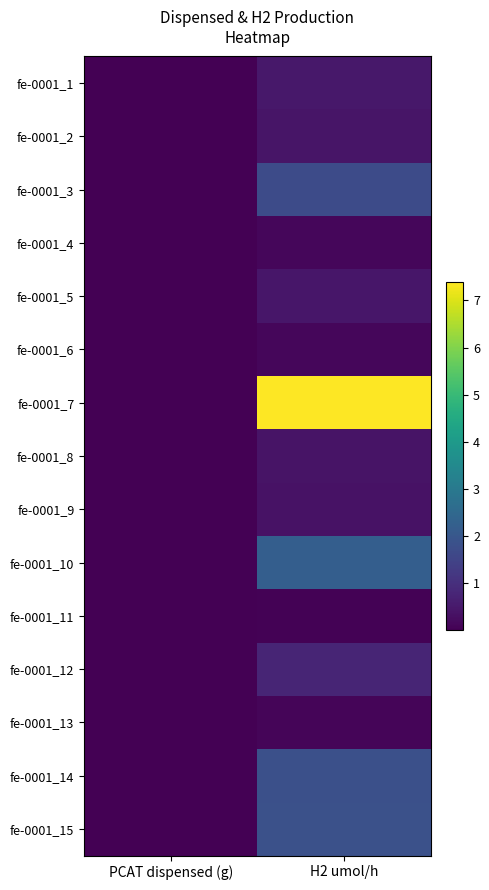

At PCAT dispensed (g), list the series in order from smallest to largest.

fe-0001_2, fe-0001_9, fe-0001_3, fe-0001_1, fe-0001_5, fe-0001_4, fe-0001_12, fe-0001_13, fe-0001_10, fe-0001_6, fe-0001_8, fe-0001_7, fe-0001_11, fe-0001_14, fe-0001_15